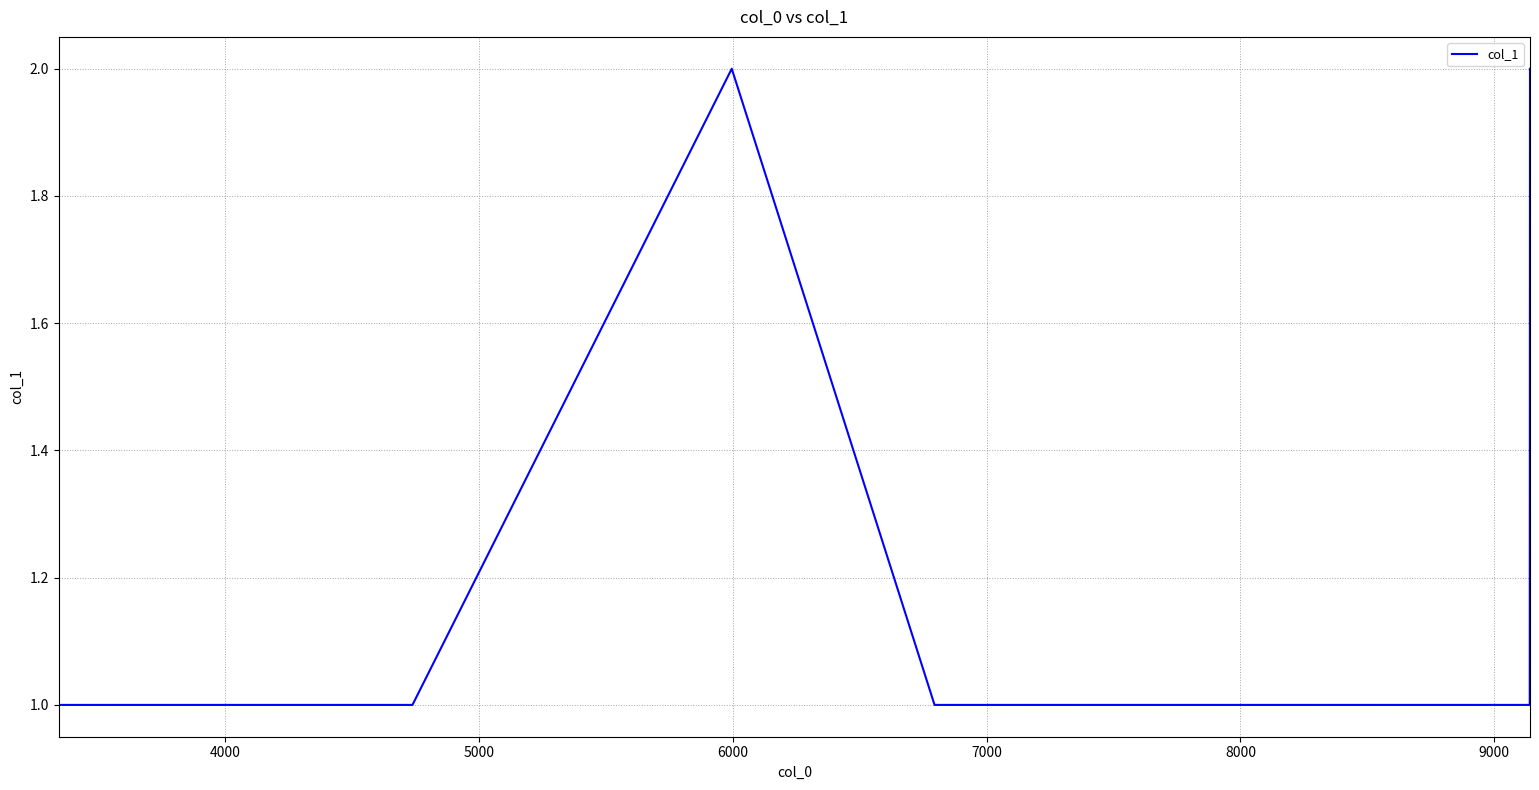

Reading left to right, list all the values displayed in this chart.

1	1	1	1	1	2	1	1	1	1	2